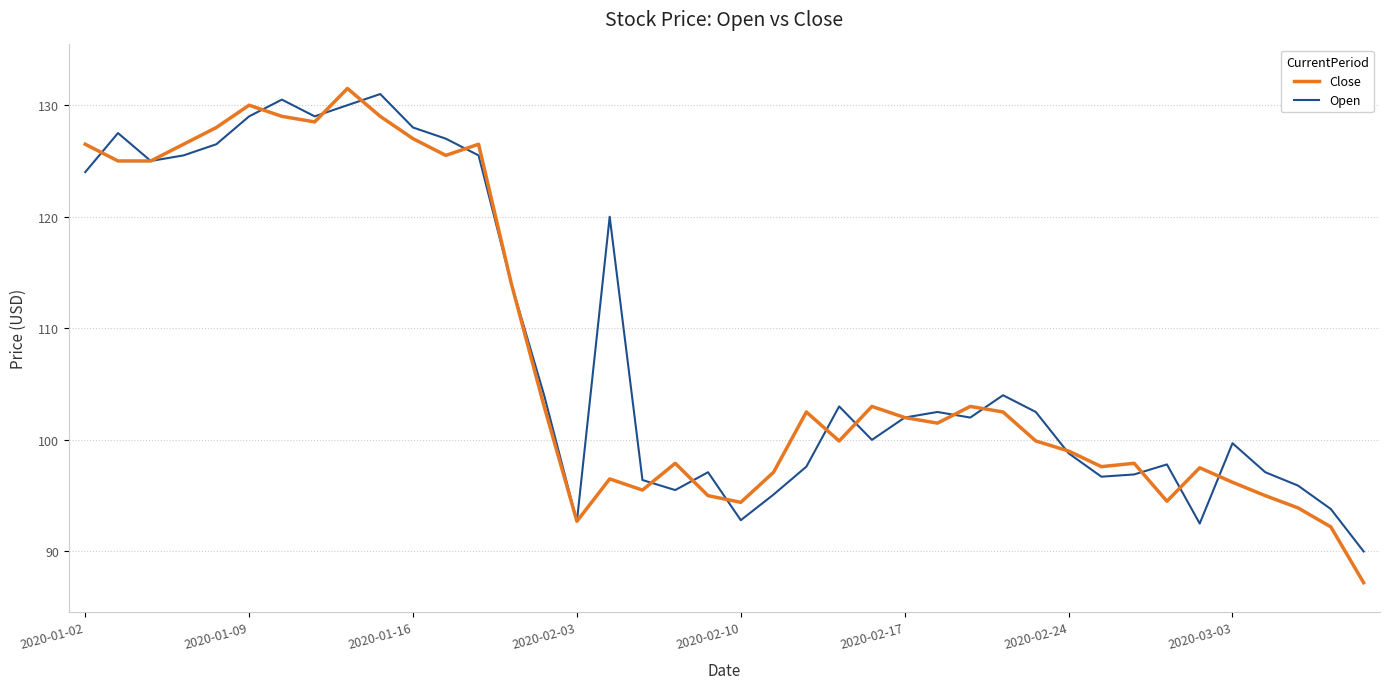

What is the maximum value shown in the chart?

131.5